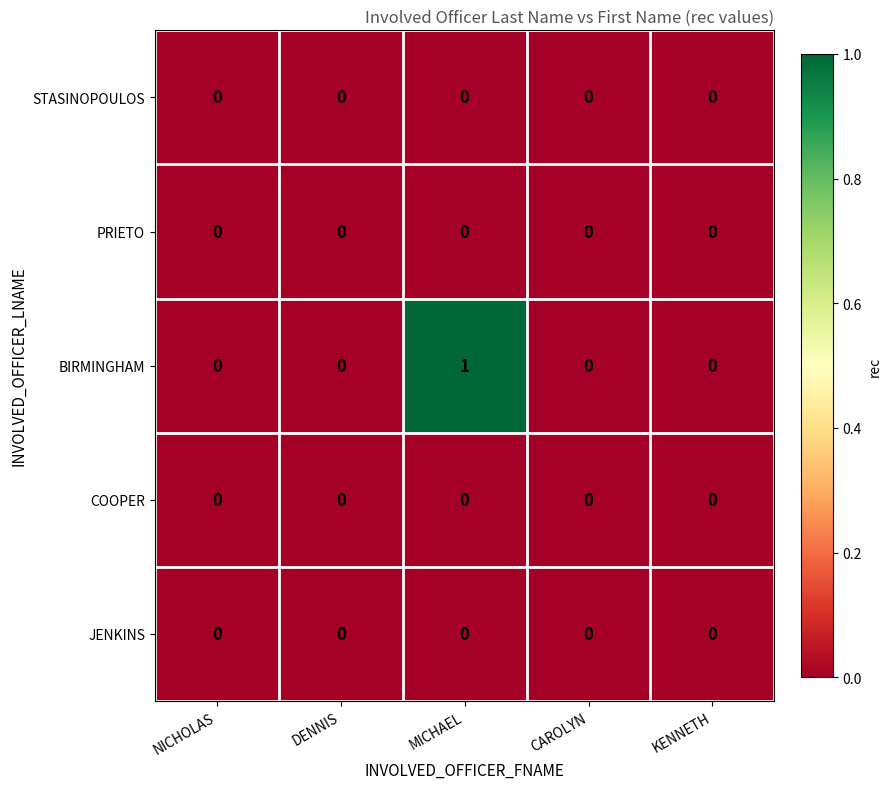

Which series has the largest total across all categories?

BIRMINGHAM